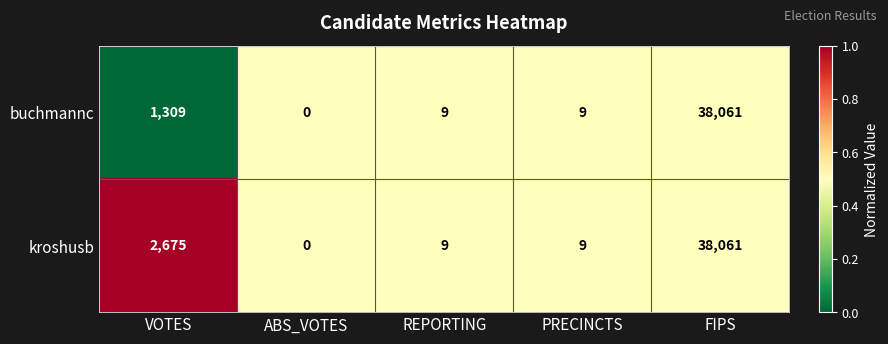

What is the difference between the maximum and second lowest values in the buchmannc series?

38052